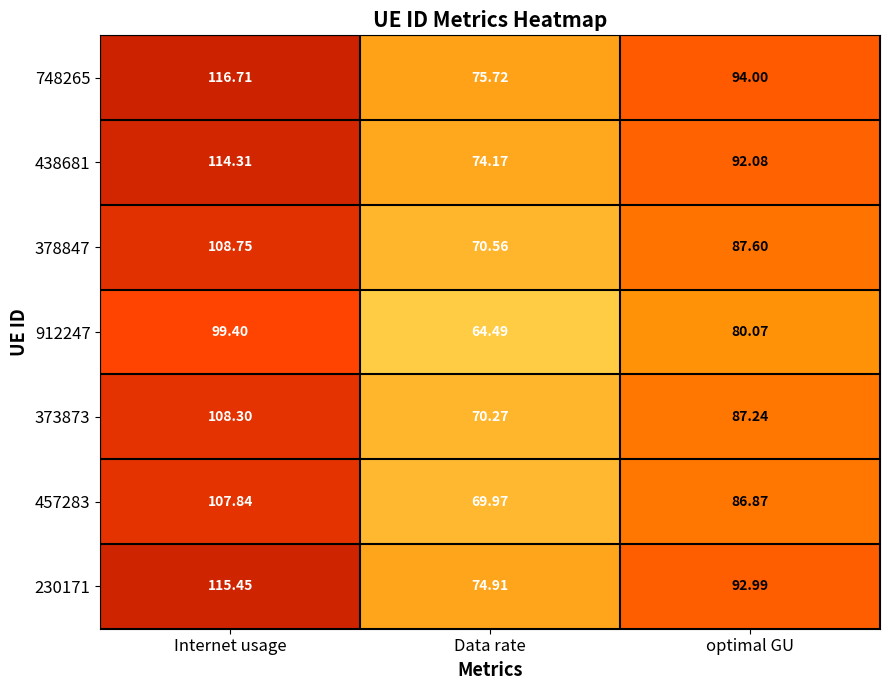

Where is 912247 nearest to the value 81?

optimal GU